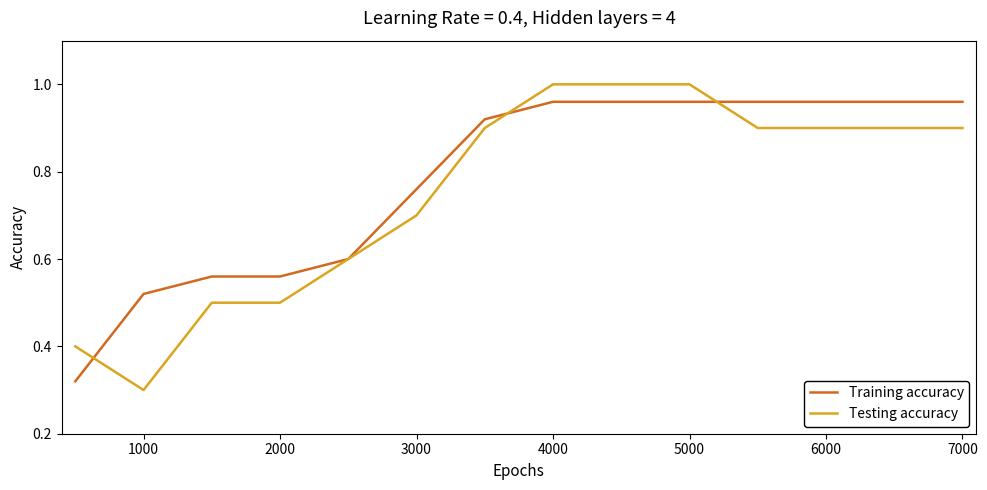

Which series has the largest range (max minus min)?

Testing accuracy